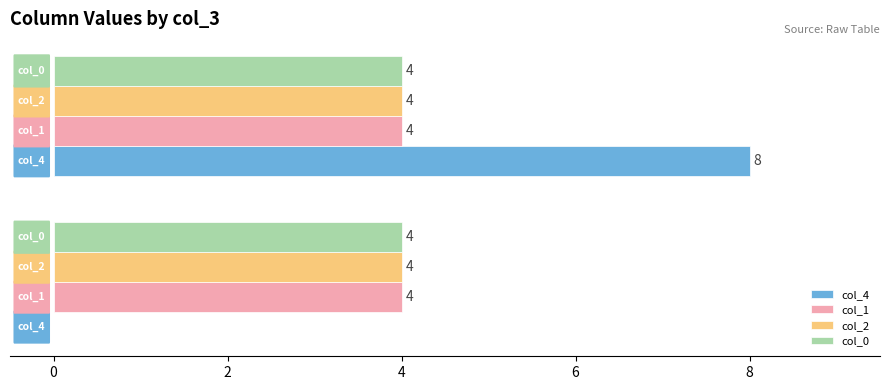

What is the highest value of the col_2 series?

4